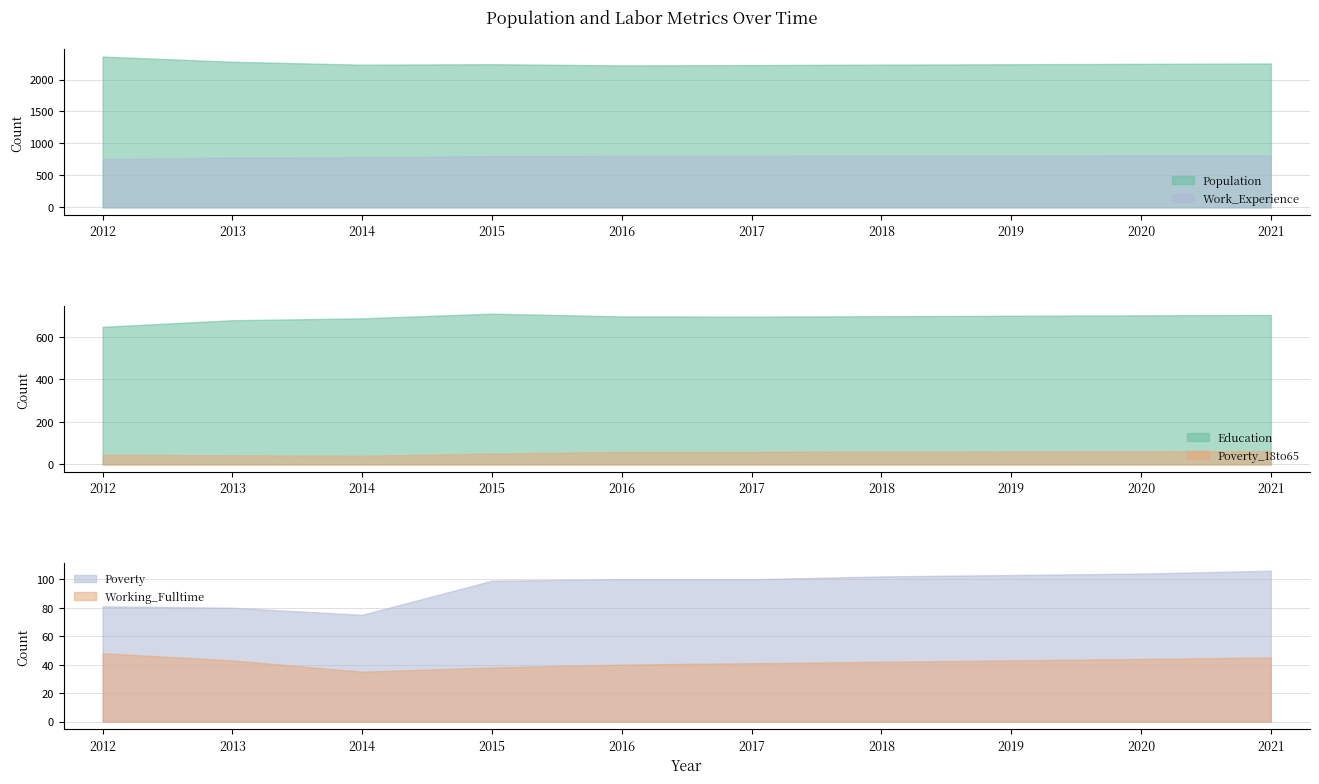

What is the total value across all series at 2018?

3943